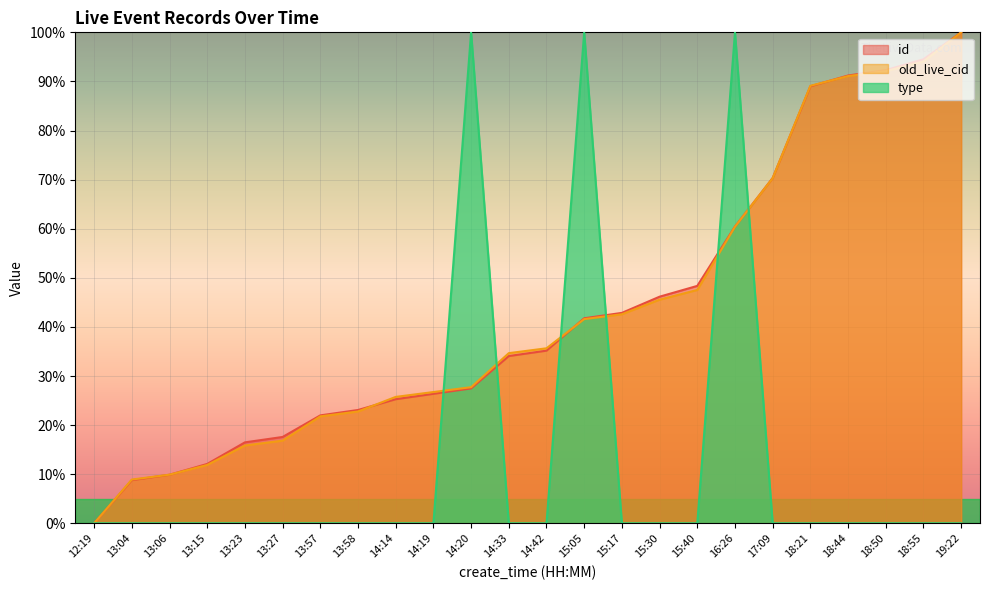

List the series in order of their peak value, lowest first.

id, old_live_cid, type